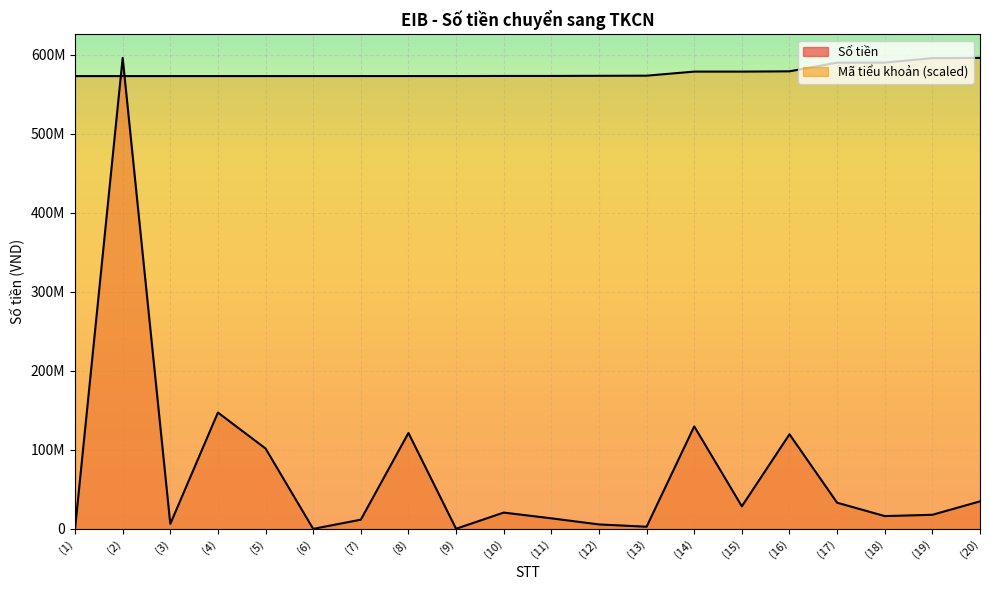

Between (12) and (14), which series saw the biggest shift?

Số tiền